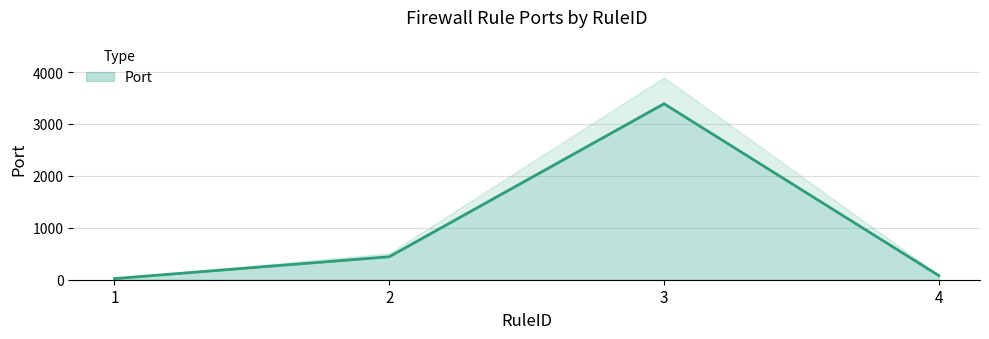

What is the average value?

984